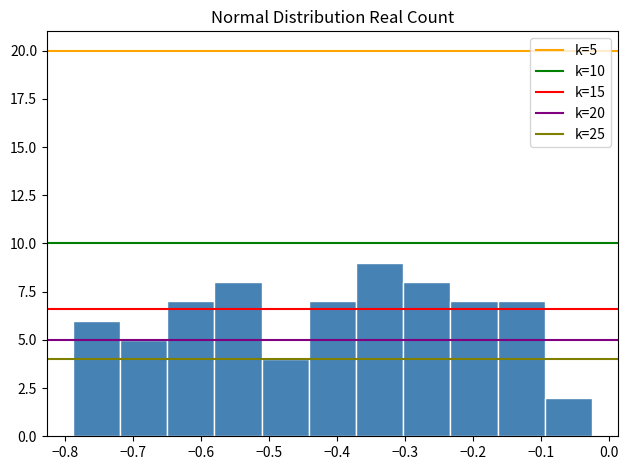

Over which range of the x-axis is the bar tallest?

-0.37 to -0.30